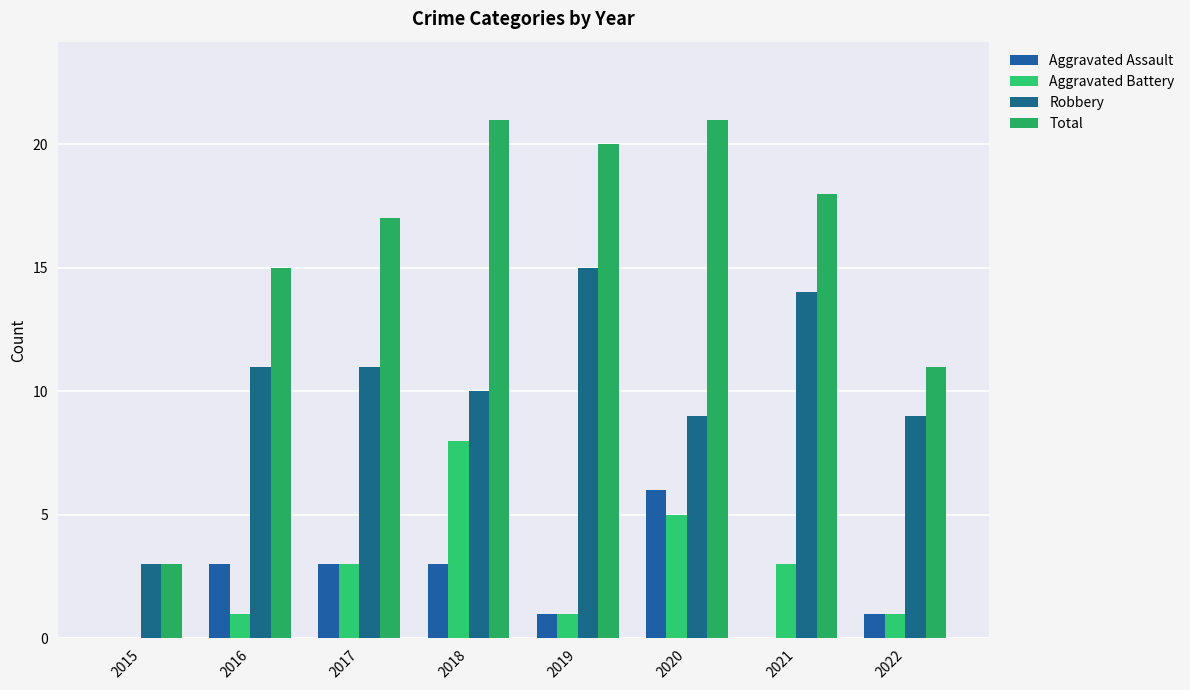

The value of Aggravated Battery at 2018 is 5. True or false?

False